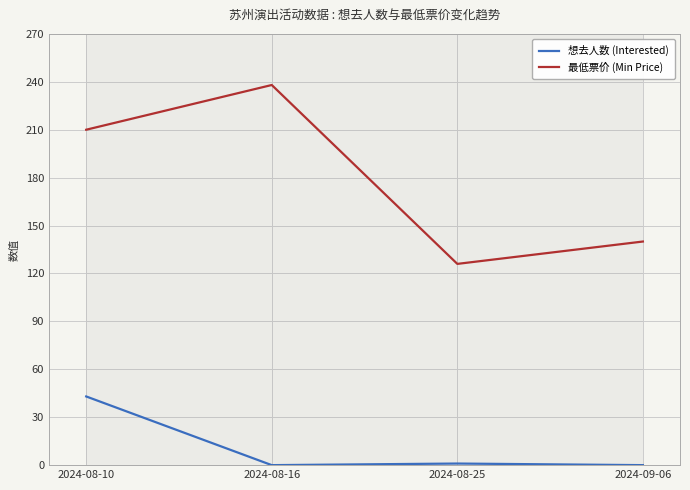

Reading left to right, transcribe all the data shown in this chart.

想去人数 (Interested): 43	0	1	0
最低票价 (Min Price): 210	238	126	140